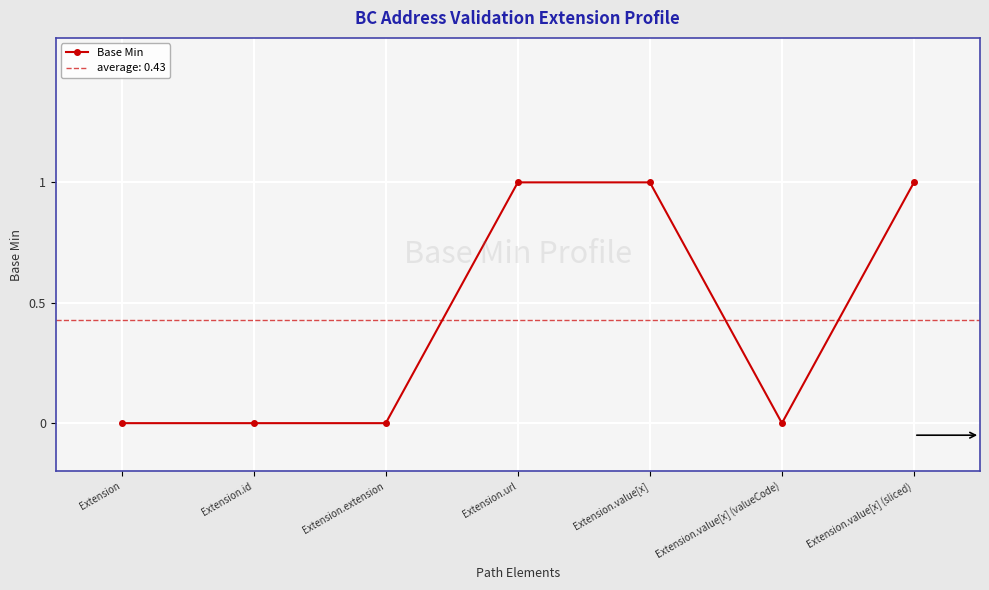

Does the chart display data point markers on the line(s)?

Yes